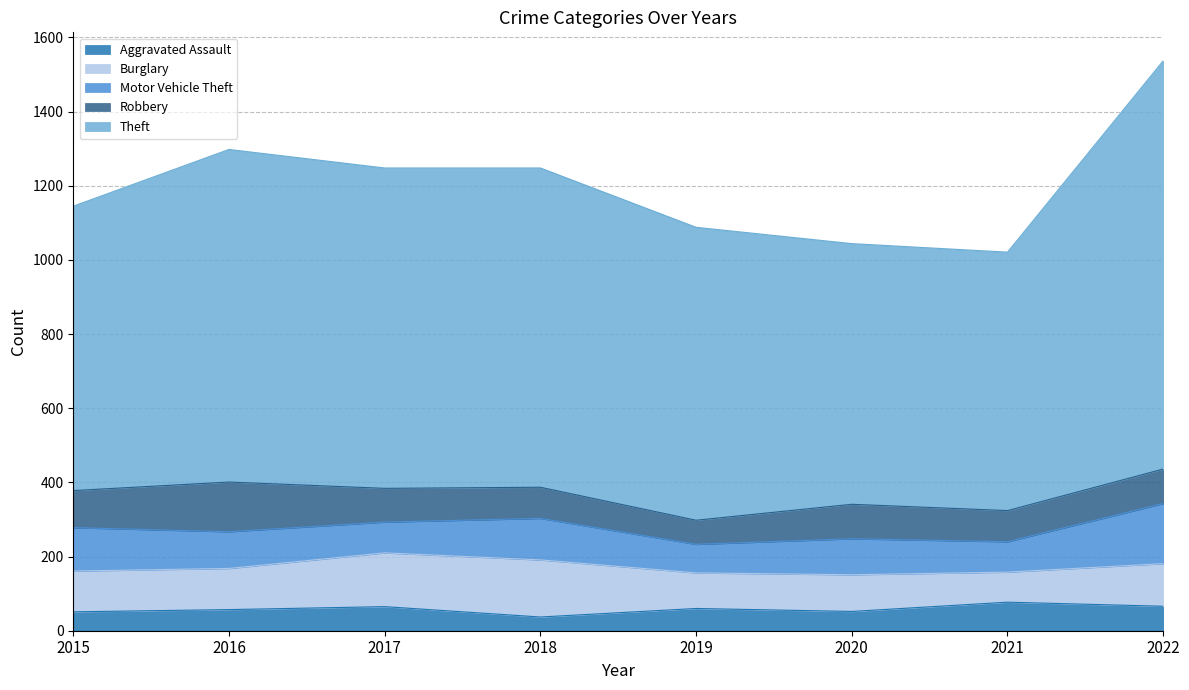

Does the chart display data point markers on the line(s)?

No